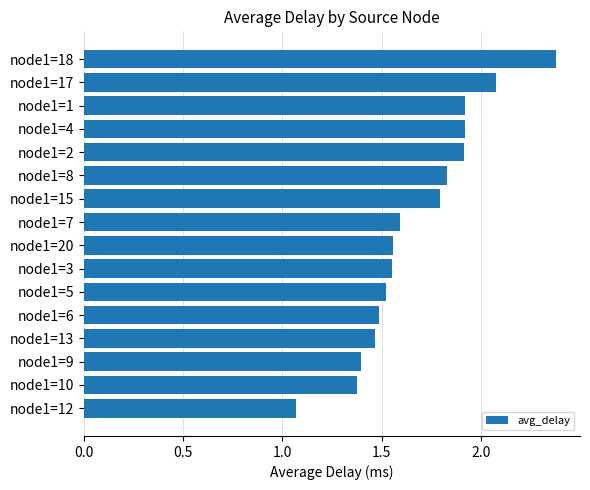

What is the maximum value shown in the chart?

2.4